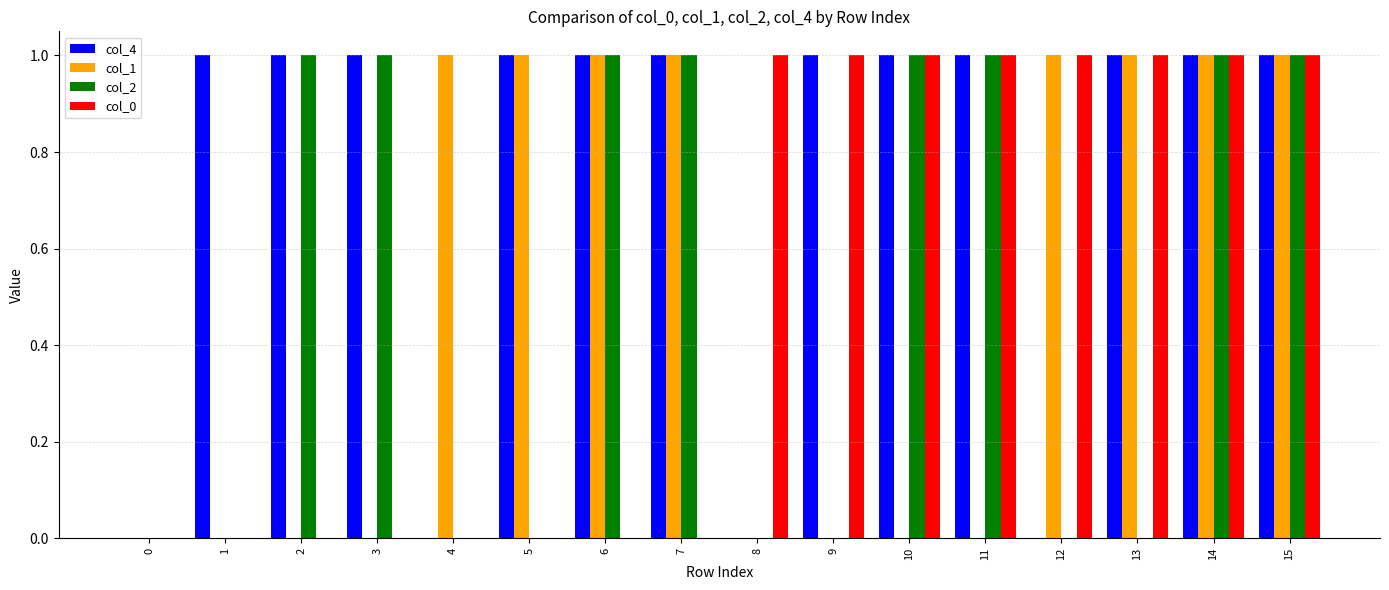

Are the bars horizontal?

No